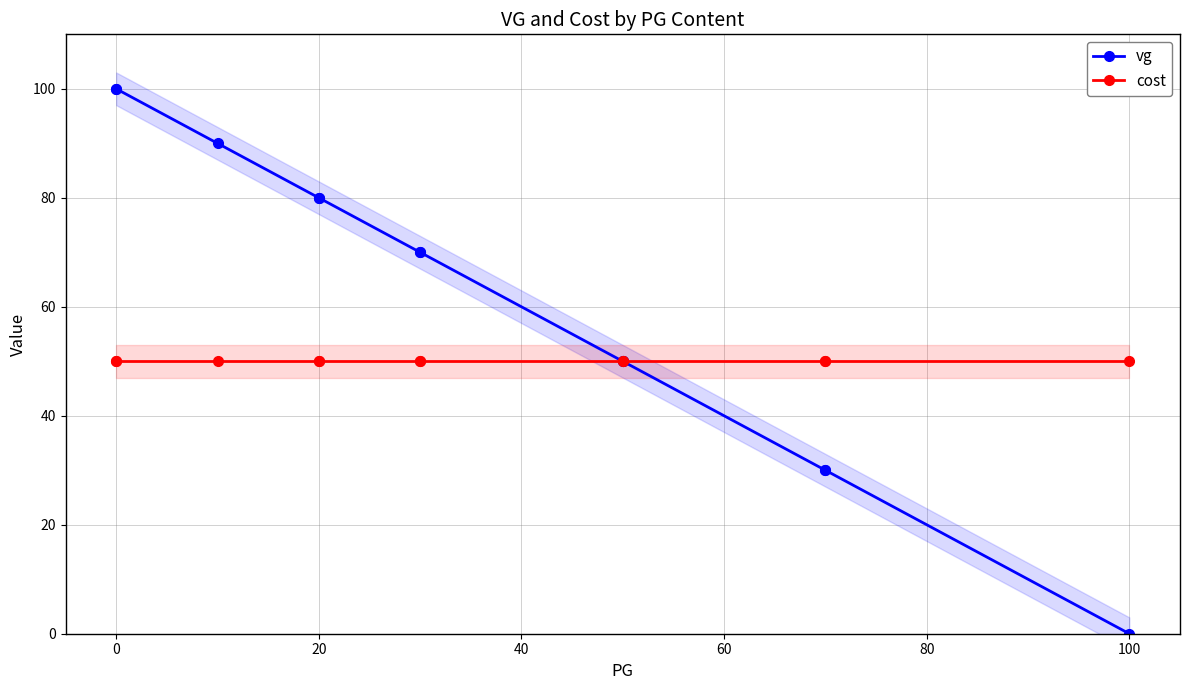

What is the difference between the maximum and minimum values in the vg series?

100